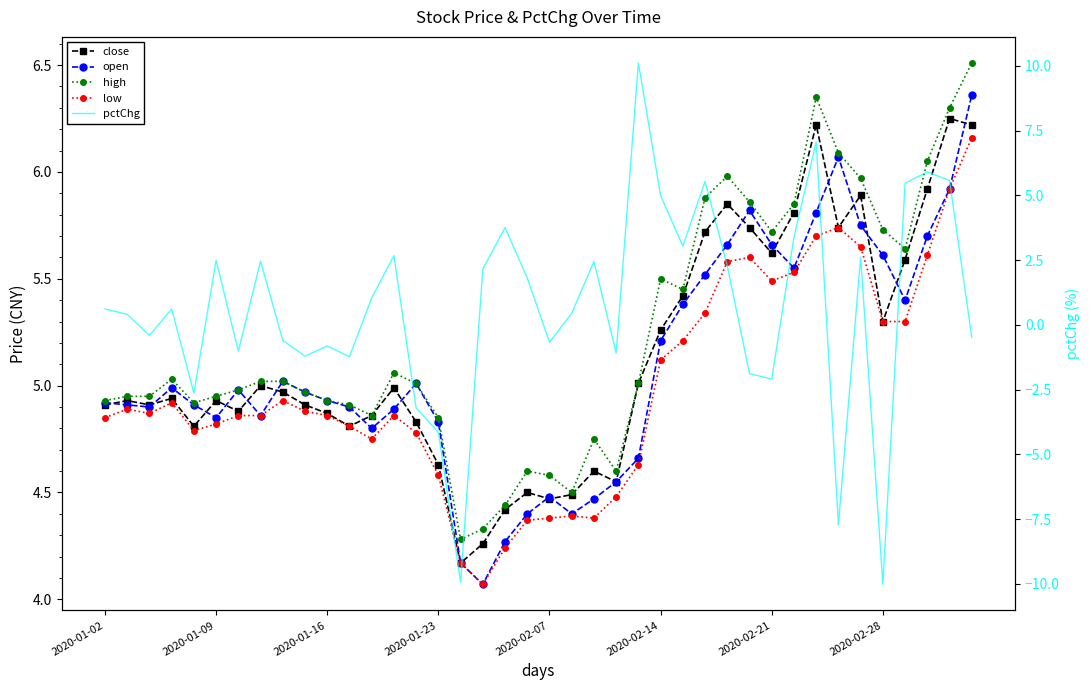

Reading left to right, what are all the values shown in this chart?

close: 4.9	4.9	4.9	4.9	4.8	4.9	4.9	5.0	5.0	4.9	4.9	4.8	4.9	5.0	4.8	4.6	4.2	4.3	4.4	4.5	4.5	4.5	4.6	4.5	5.0	5.3	5.4	5.7	5.8	5.7	5.6	5.8	6.2	5.7	5.9	5.3	5.6	5.9	6.2	6.2
open: 4.9	4.9	4.9	5.0	4.9	4.8	5.0	4.9	5.0	5.0	4.9	4.9	4.8	4.9	5.0	4.8	4.2	4.1	4.3	4.4	4.5	4.4	4.5	4.5	4.7	5.2	5.4	5.5	5.7	5.8	5.7	5.5	5.8	6.1	5.8	5.6	5.4	5.7	5.9	6.4
high: 4.9	5.0	5.0	5.0	4.9	5.0	5.0	5.0	5.0	5.0	4.9	4.9	4.9	5.1	5.0	4.8	4.3	4.3	4.4	4.6	4.6	4.5	4.8	4.6	5.0	5.5	5.5	5.9	6.0	5.9	5.7	5.8	6.3	6.1	6.0	5.7	5.6	6.0	6.3	6.5
low: 4.8	4.9	4.9	4.9	4.8	4.8	4.9	4.9	4.9	4.9	4.9	4.8	4.8	4.9	4.8	4.6	4.2	4.1	4.2	4.4	4.4	4.4	4.4	4.5	4.6	5.1	5.2	5.3	5.6	5.6	5.5	5.5	5.7	5.7	5.7	5.3	5.3	5.6	5.9	6.2
pctChg: 0.6	0.4	-0.4	0.6	-2.6	2.5	-1.0	2.5	-0.6	-1.2	-0.8	-1.2	1.0	2.7	-3.2	-4.1	-9.9	2.2	3.8	1.8	-0.7	0.4	2.4	-1.1	10.1	5.0	3.0	5.5	2.3	-1.9	-2.1	3.4	7.1	-7.7	2.6	-10.0	5.5	5.9	5.6	-0.5